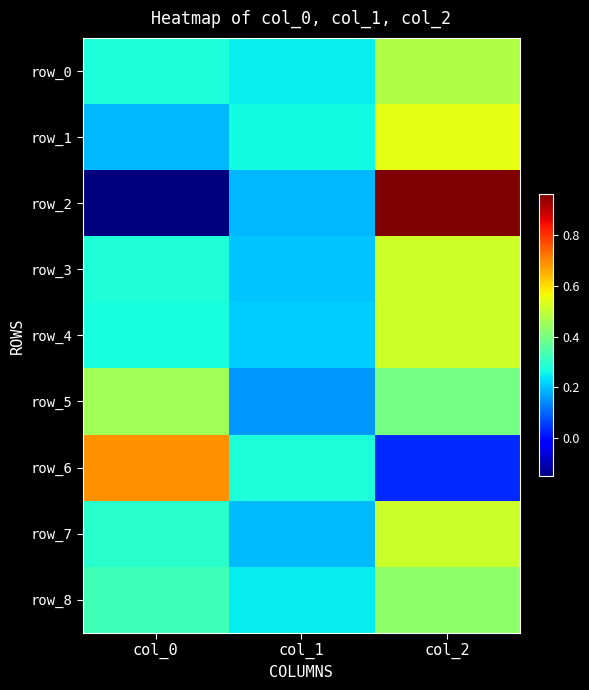

How many row_3 values are between 0 and 1?

3